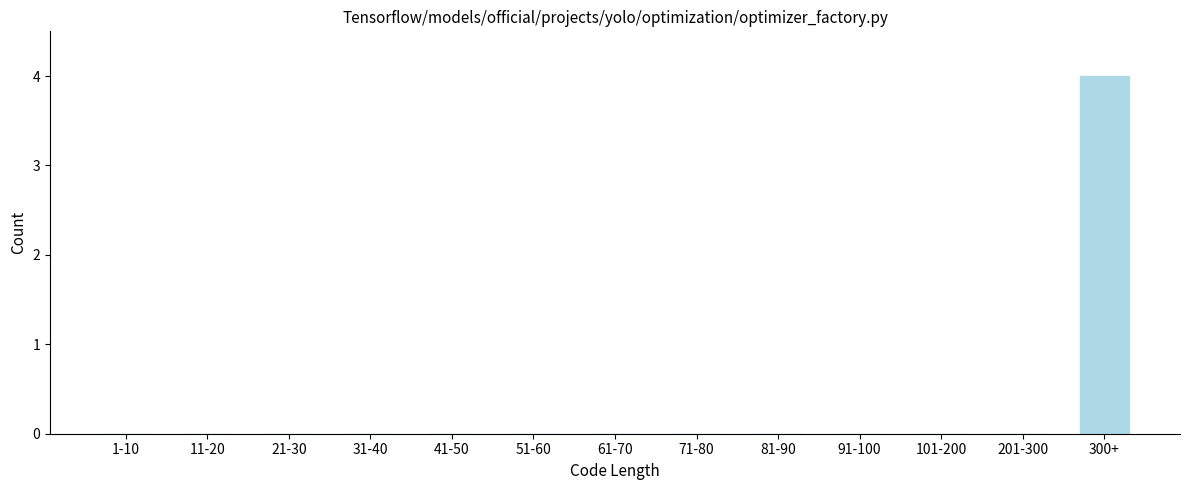

Reading left to right, extract all data points from this chart.

1-10=0	11-20=0	21-30=0	31-40=0	41-50=0	51-60=0	61-70=0	71-80=0	81-90=0	91-100=0	101-200=0	201-300=0	300+=4